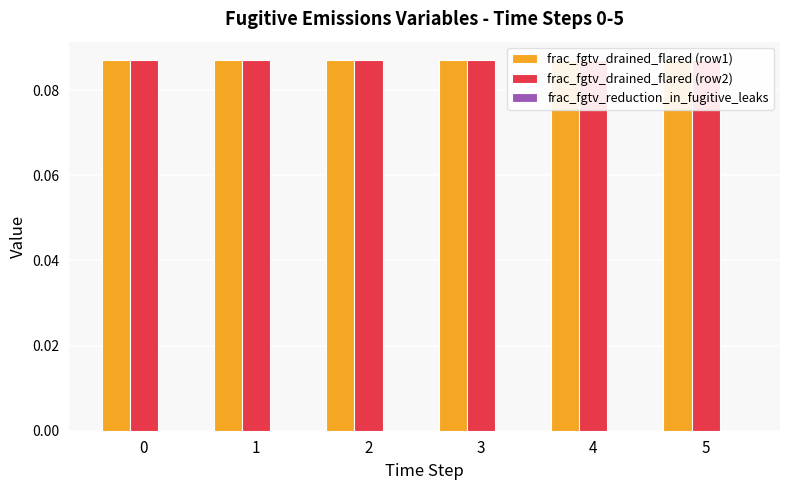

True or false: frac_fgtv_drained_flared (row2) has a value of 0.1 at 0.

False